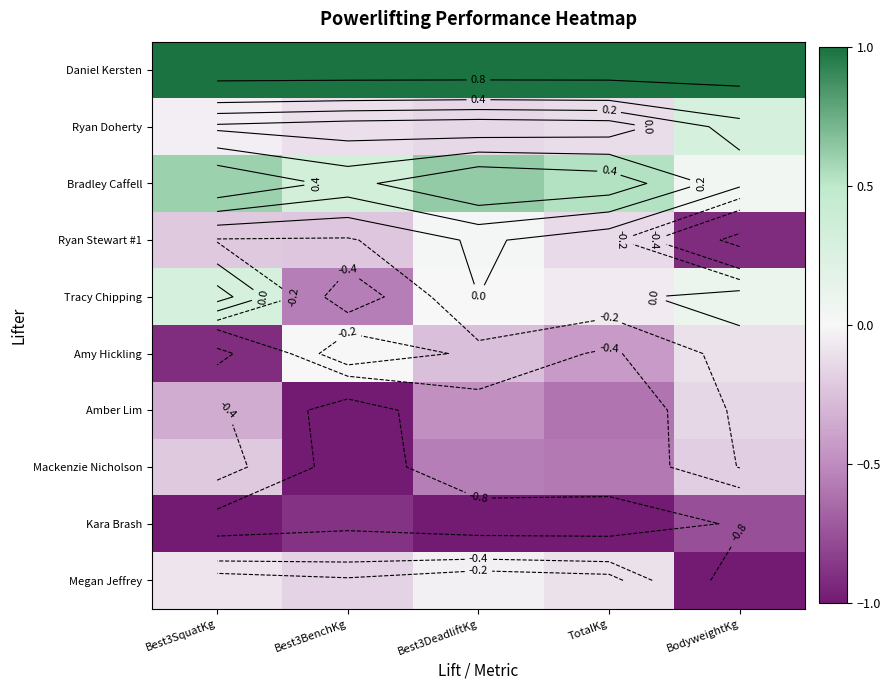

What is the difference between the maximum and minimum values in the Bradley Caffell series?

0.6